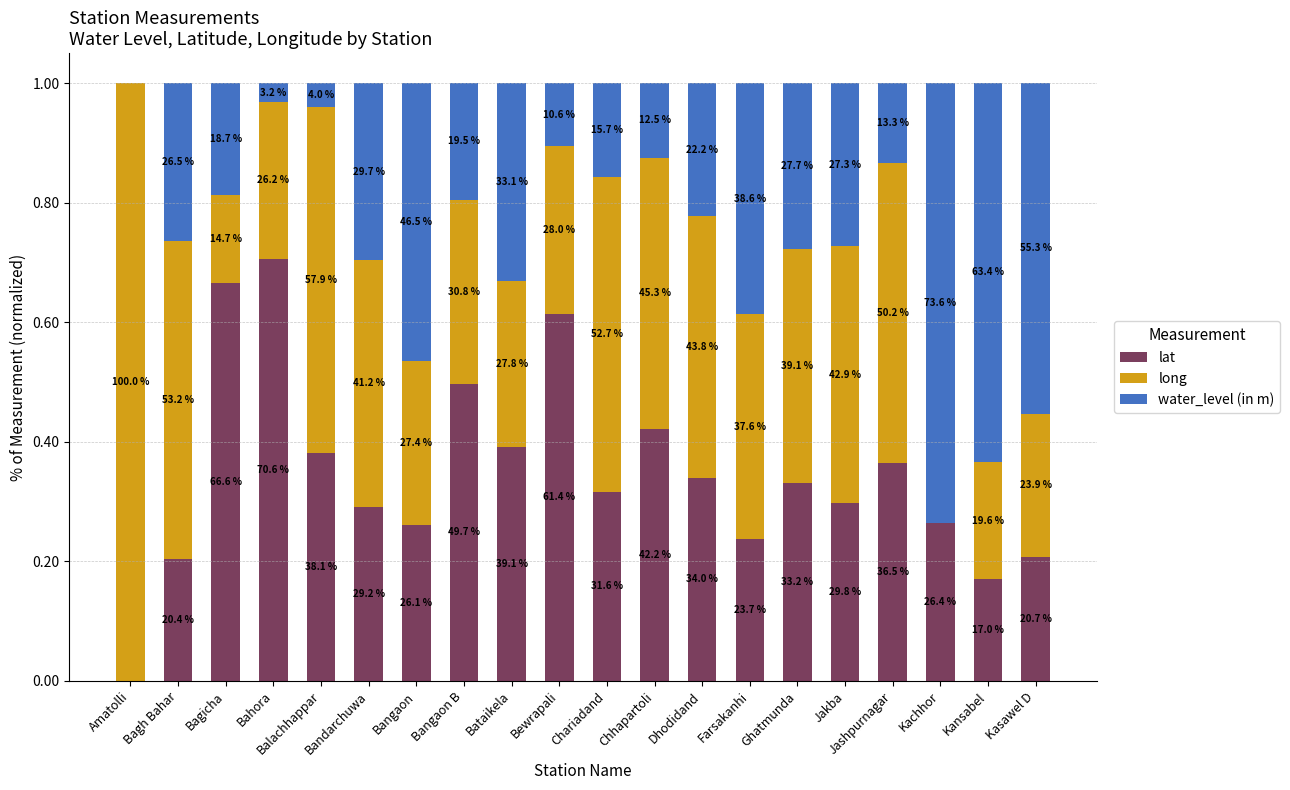

What are all the series names shown in the legend?

lat, long, water_level (in m)